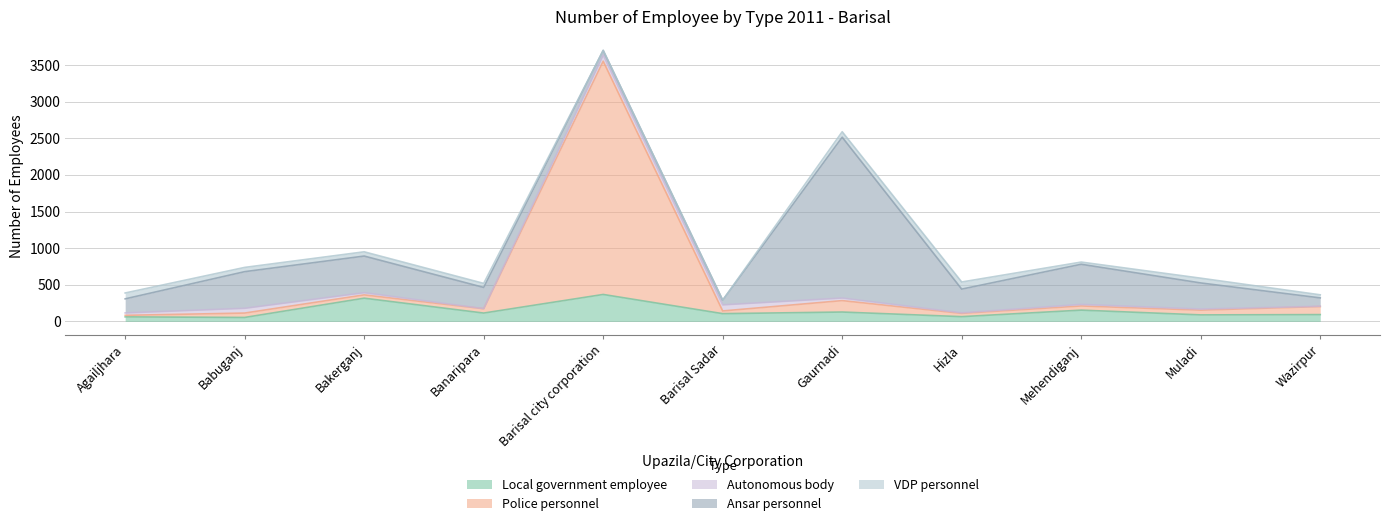

Between Barisal city corporation and Gaurnadi, which series saw the biggest shift?

Police personnel